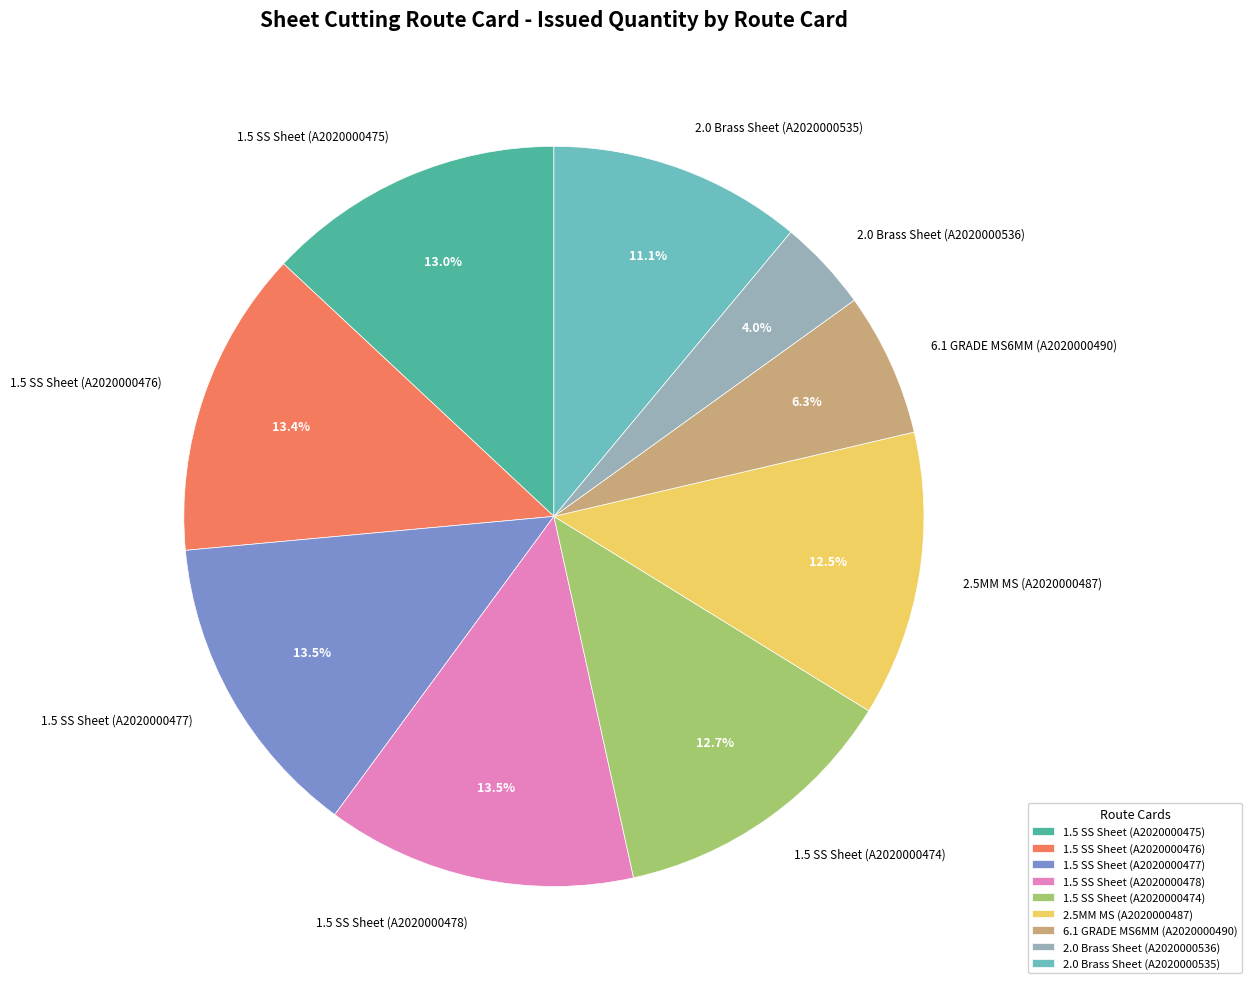

What is the ratio of the value at 2.5MM MS (A2020000487) to the value at 1.5 SS Sheet (A2020000476)?

0.9